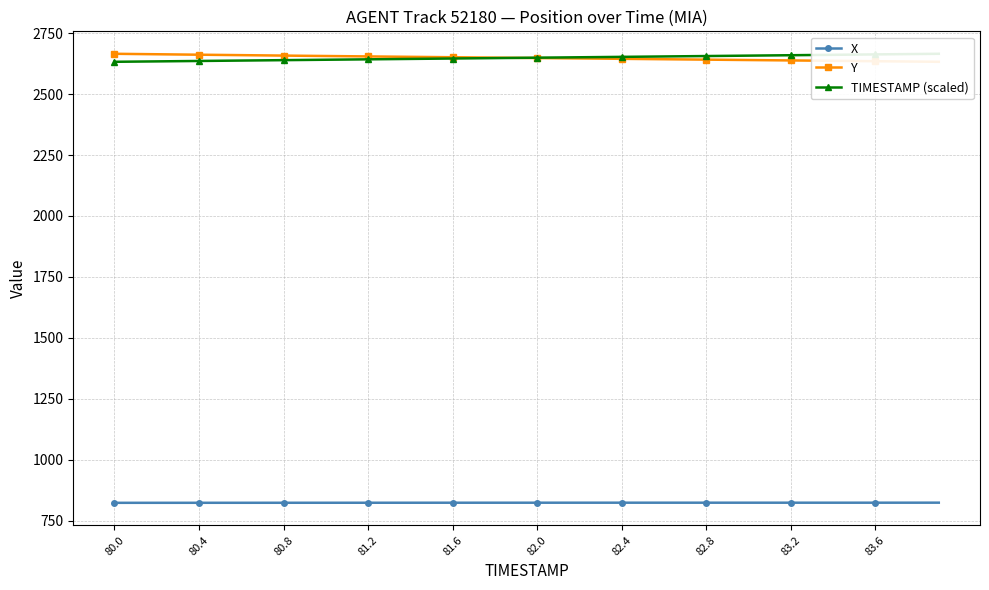

True or false: X has more than 0 points higher than both neighbors.

True